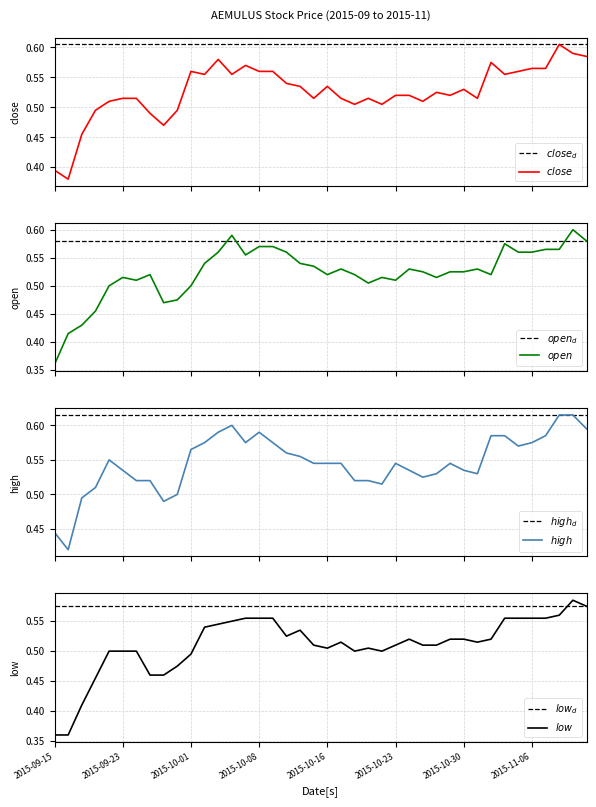

True or false: open has a value of 0.3 at 26.

False